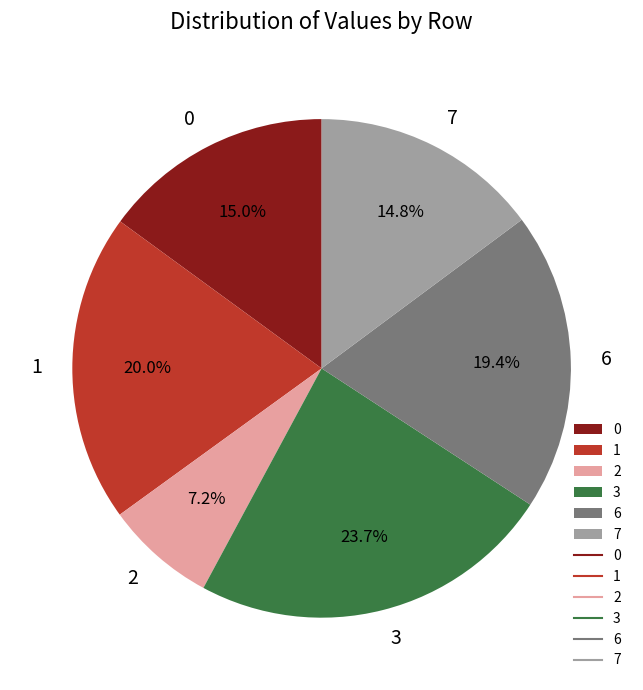

Is the sum of 7 and 0 greater than half?

No